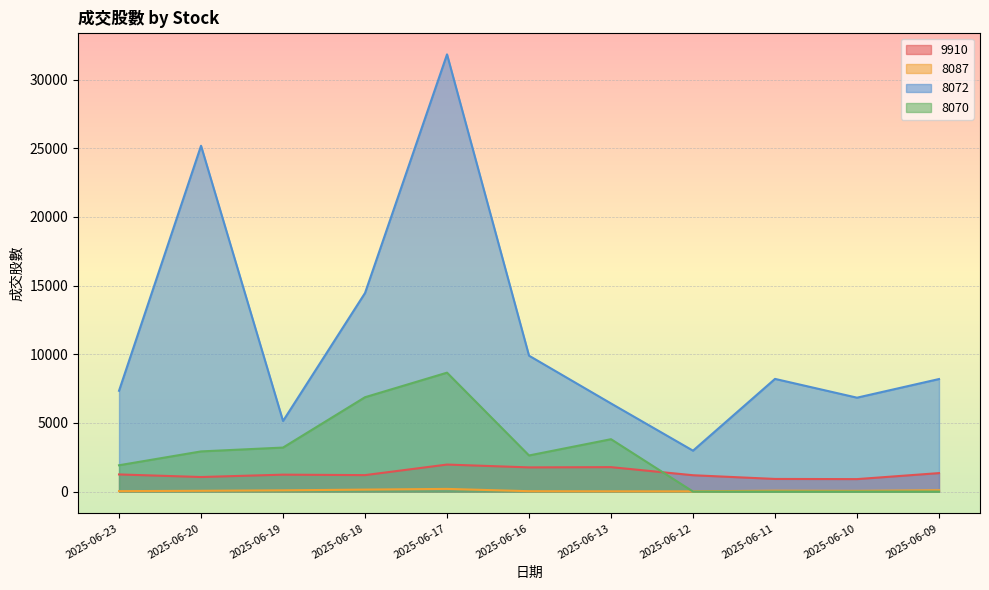

Is it true that 9910 equals 3120.1 at 2025-06-16?

False